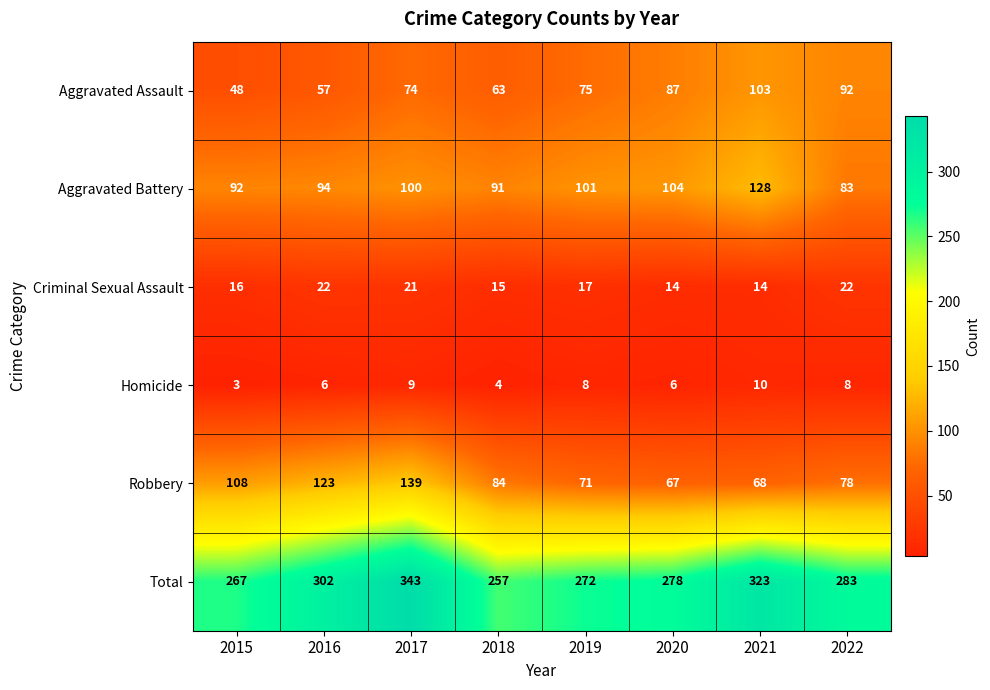

True or false: Aggravated Assault has a value of 96 at 2016.

False